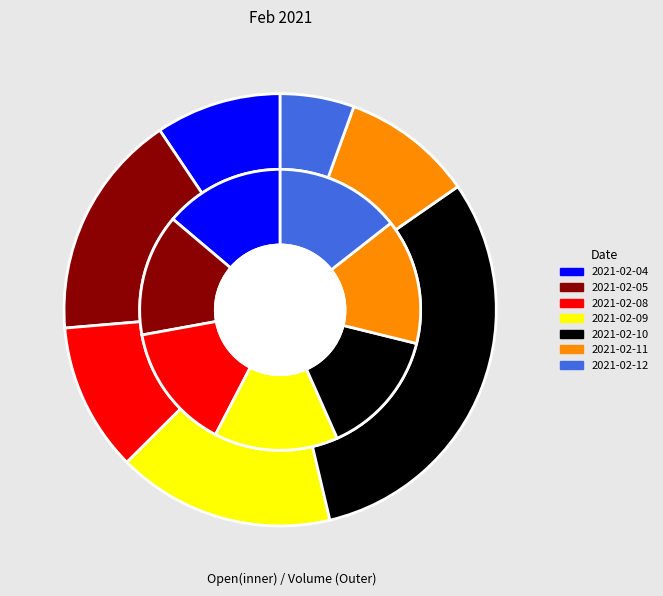

What is the change in value from 2021-02-10 to 2021-02-12?

-0.1